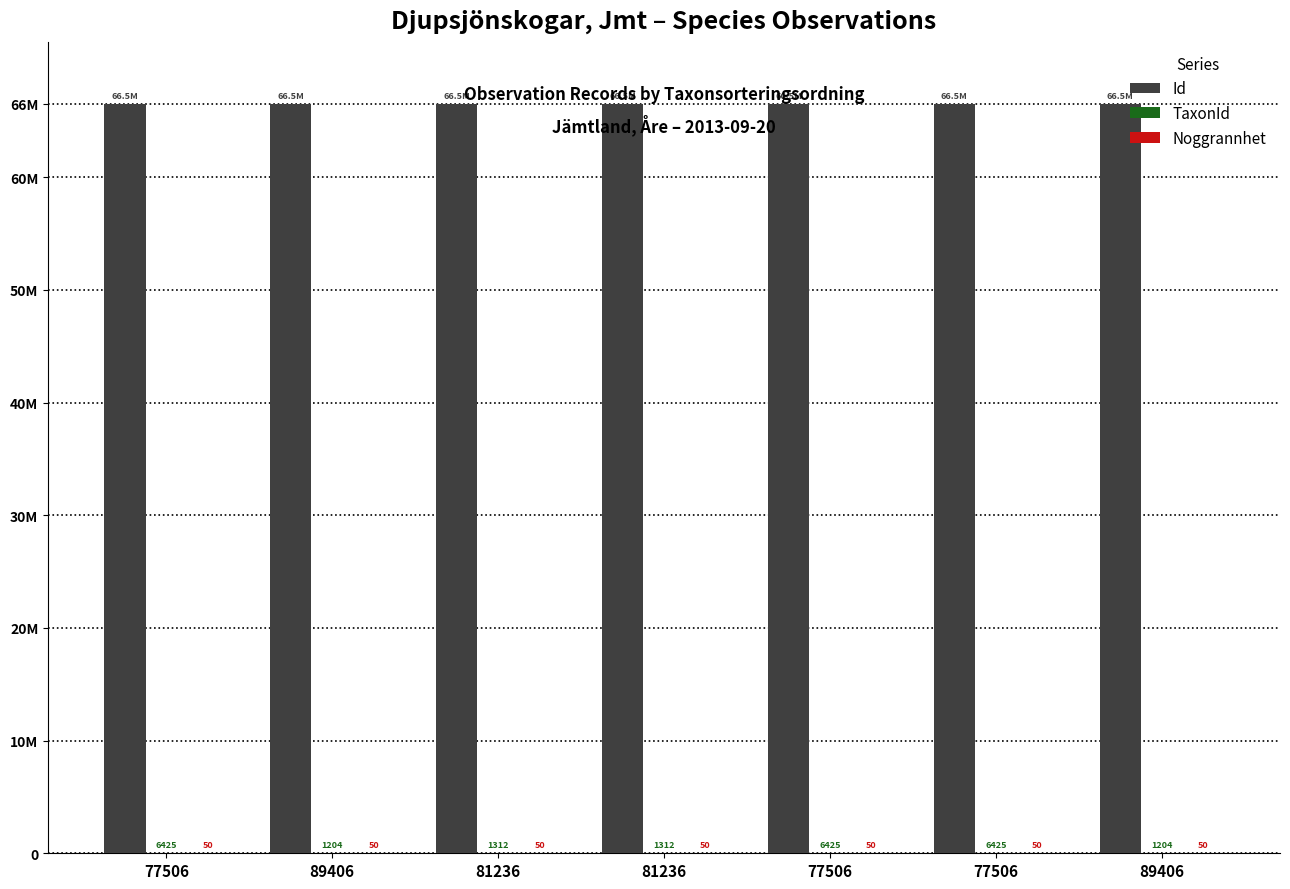

Reading left to right, transcribe all the data shown in this chart.

Id: 77506=66509438	89406=66509437	81236=66509439	81236=66509441	77506=66509440	77506=66509436	89406=66509434
TaxonId: 77506=6425	89406=1204	81236=1312	81236=1312	77506=6425	77506=6425	89406=1204
Noggrannhet: 77506=50	89406=50	81236=50	81236=50	77506=50	77506=50	89406=50